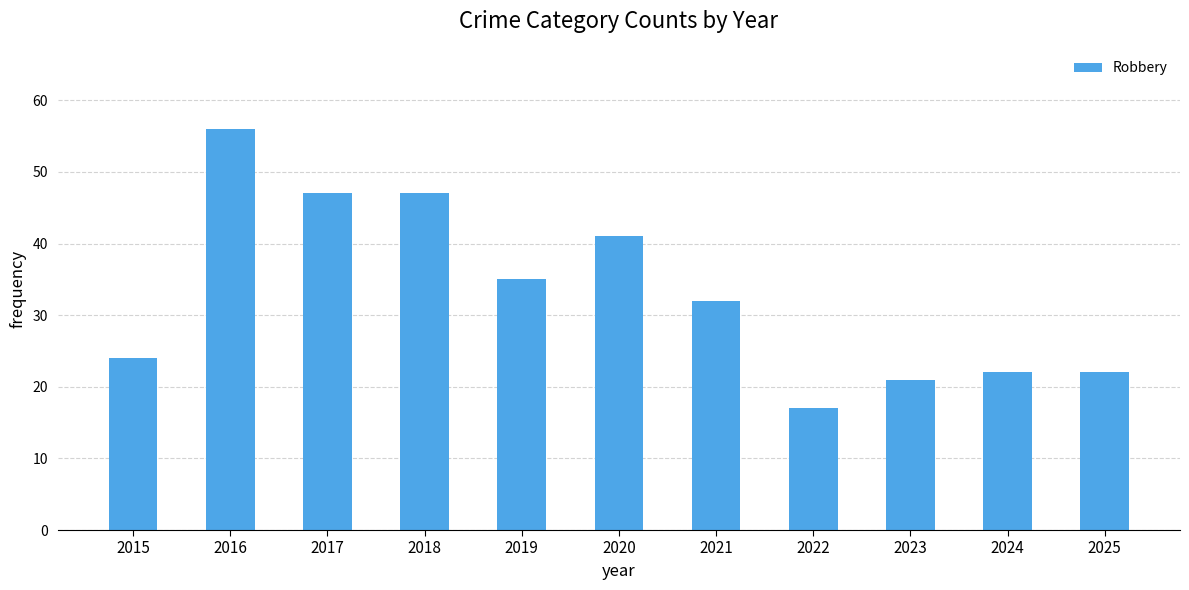

Reading left to right, what are all the values shown in this chart?

24	56	47	47	35	41	32	17	21	22	22